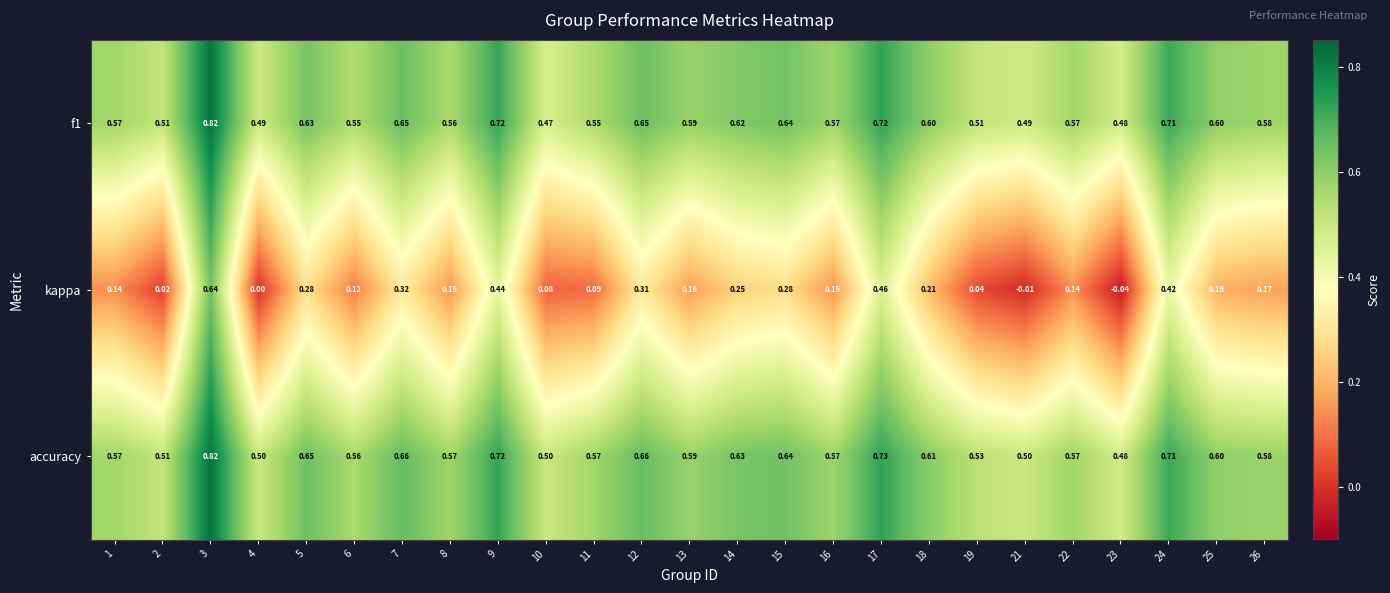

Which series has the widest spread of values?

kappa